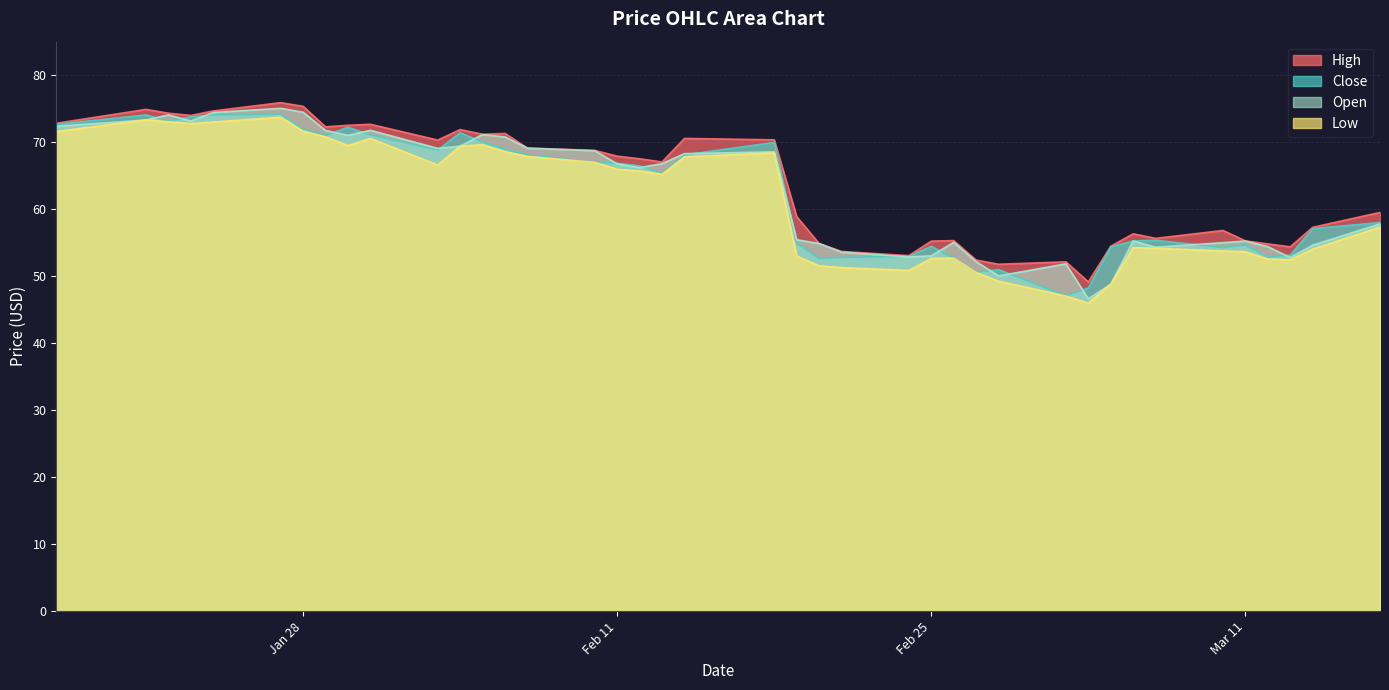

At which category is the sum across all series the highest?

2025-01-27